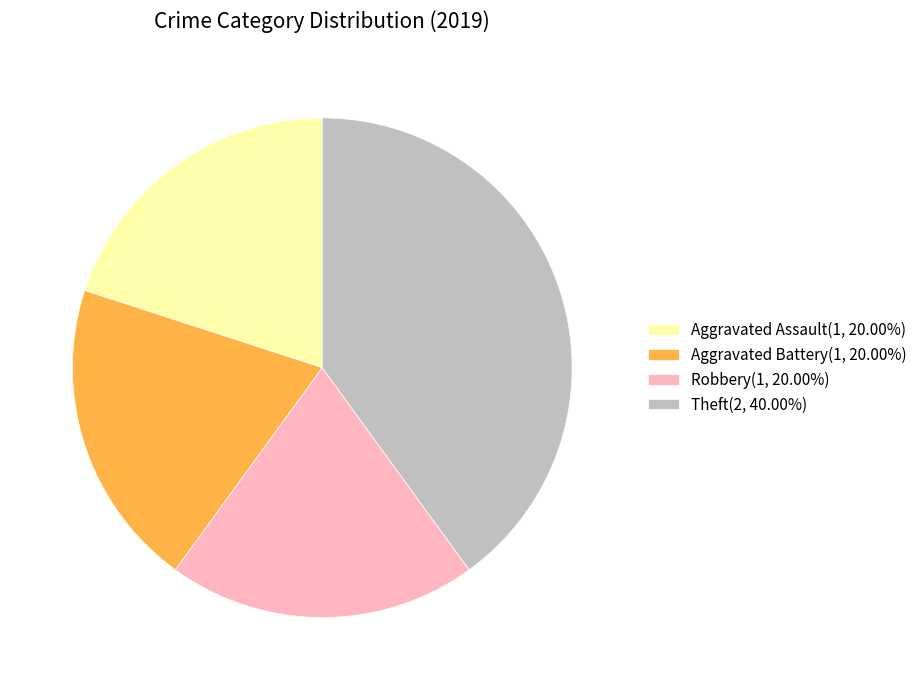

Do Robbery(1, 20.00%) and Aggravated Assault(1, 20.00%) together represent more than half of the pie?

No